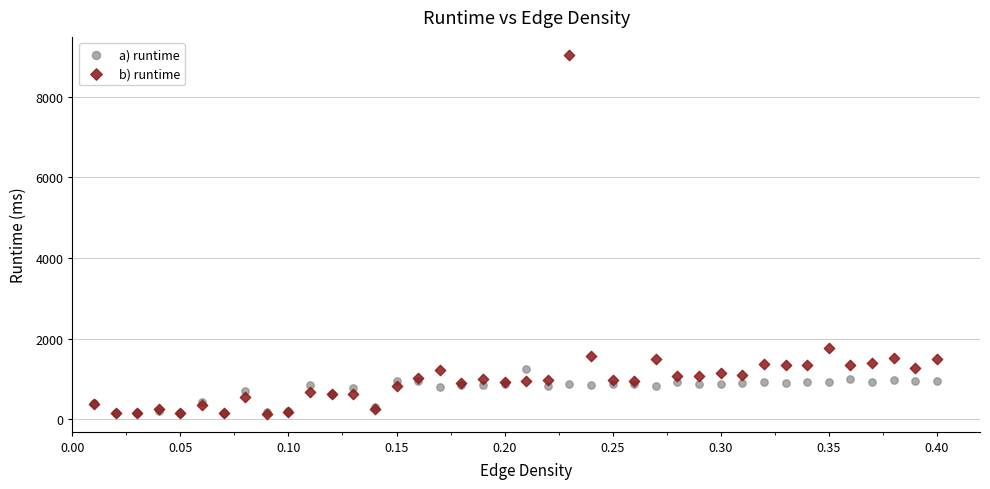

Across all series, what Y value is closest to 4589?

1770